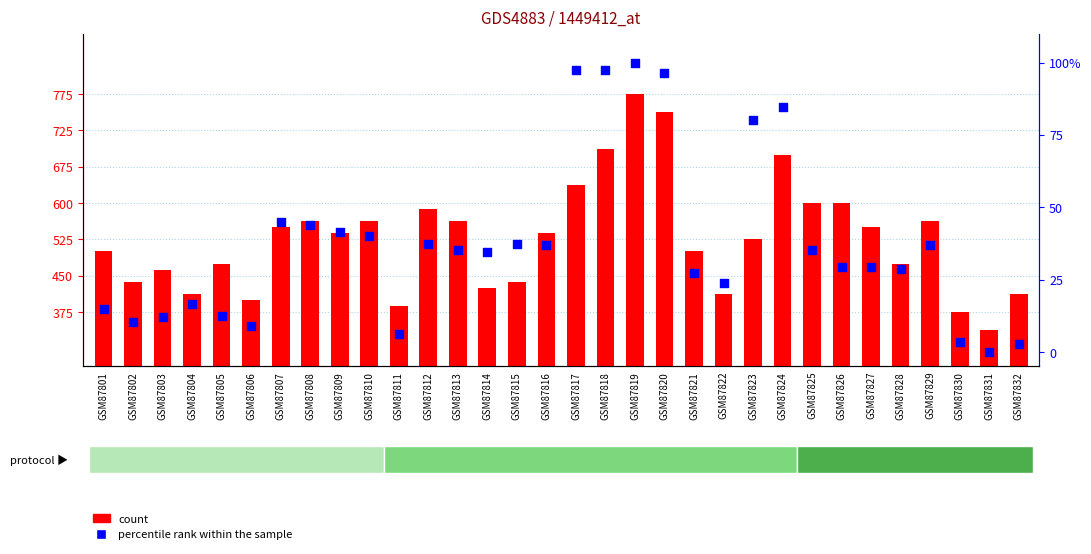

What is the total value across all series at GSM87823?

111.0